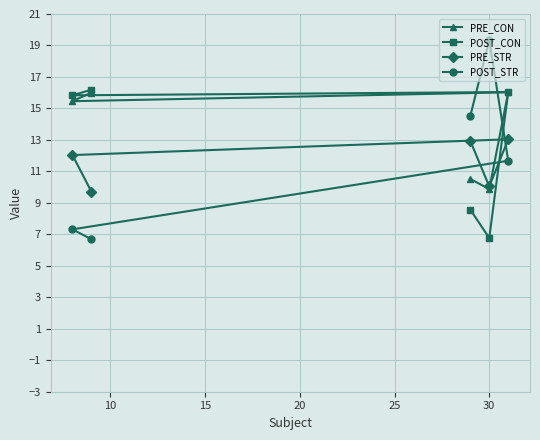

What is the value of the PRE_CON point at the 5th from the left?

16.0